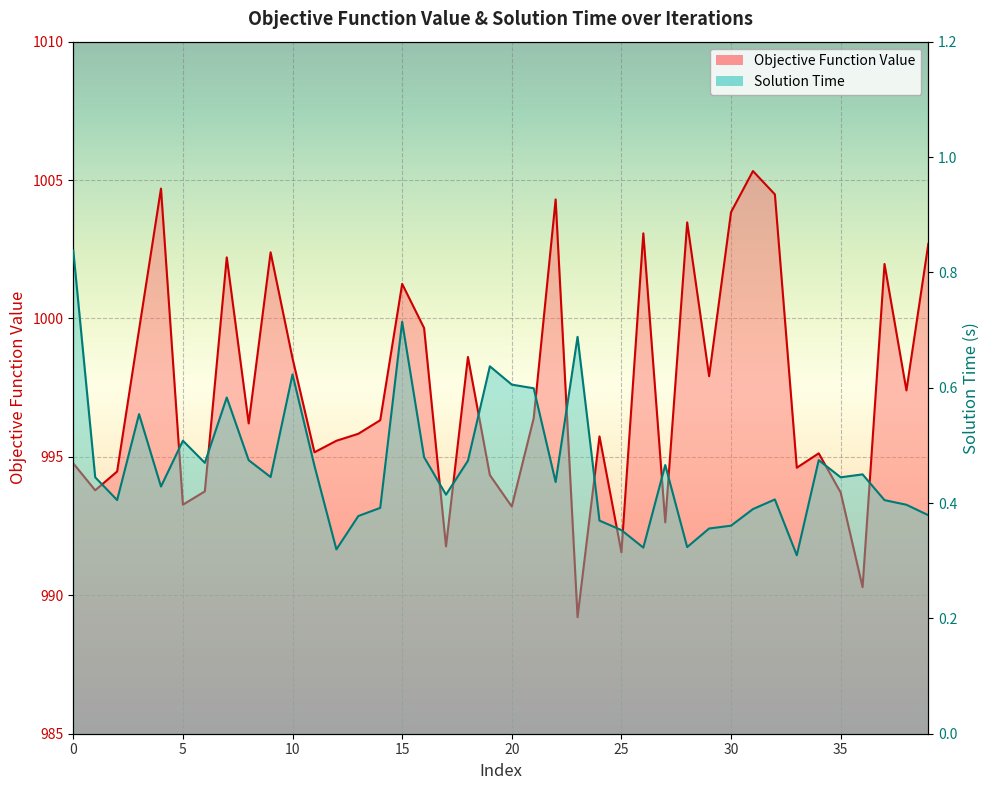

What are all the series names shown in the legend?

Objective Function Value, Solution Time